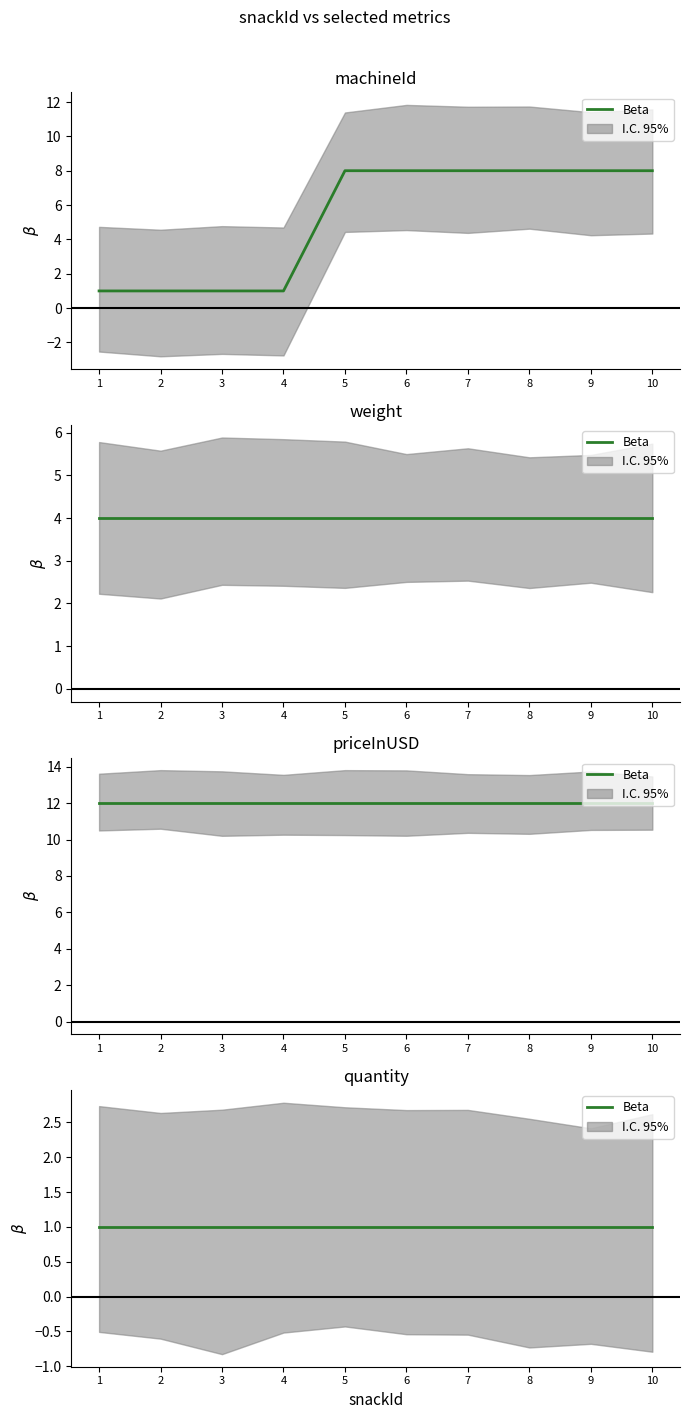

The value of priceInUSD at 4 is 5. True or false?

False